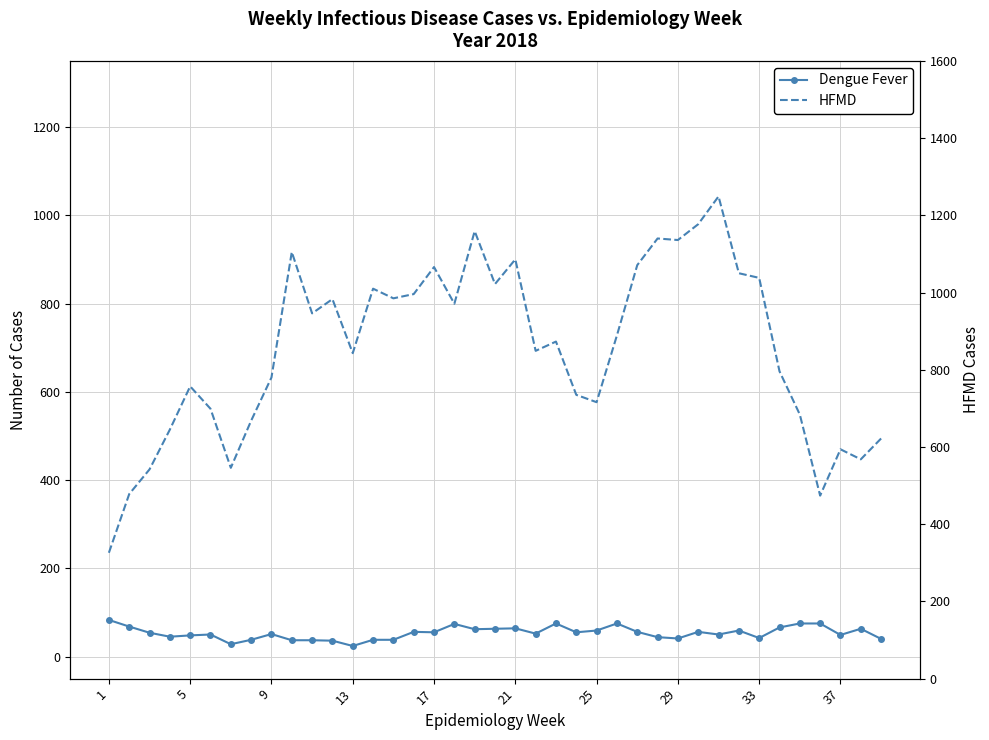

Is it true that HFMD equals 1365 at 17?

False